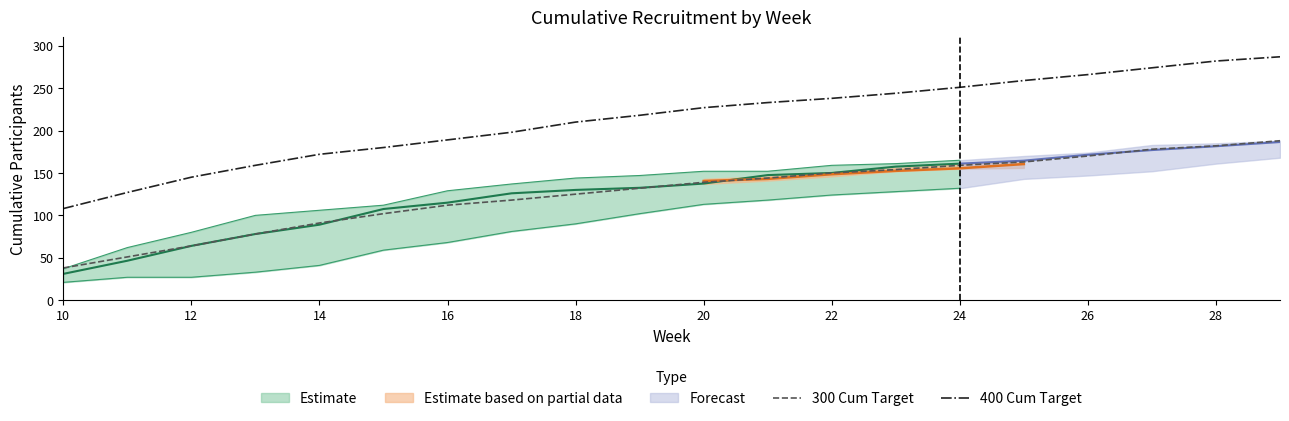

The 300 Cum Target series shows 159 at 16. True or false?

False